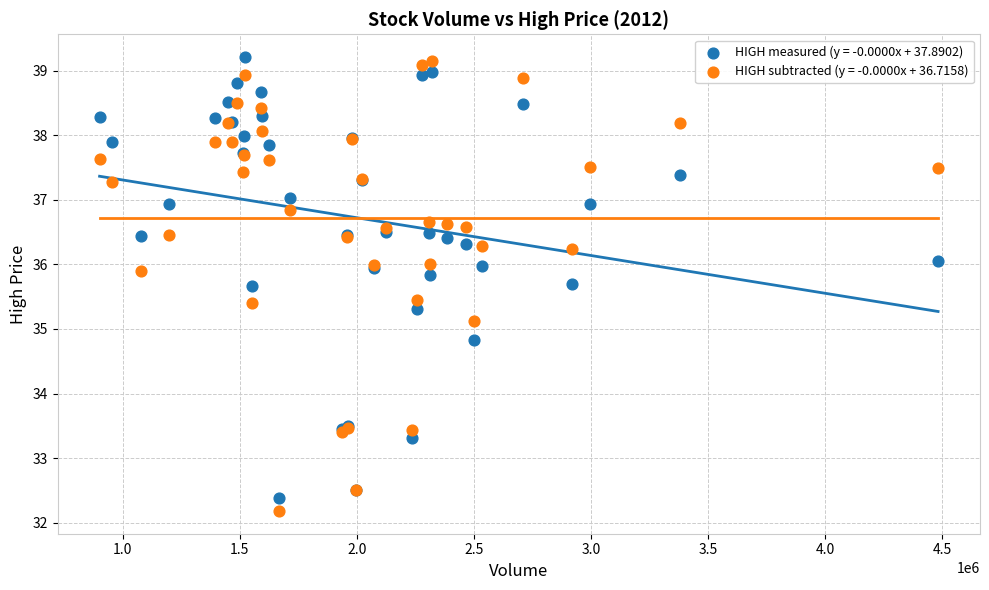

What is the X range (max minus min) for the scatter plot?

3581962.0